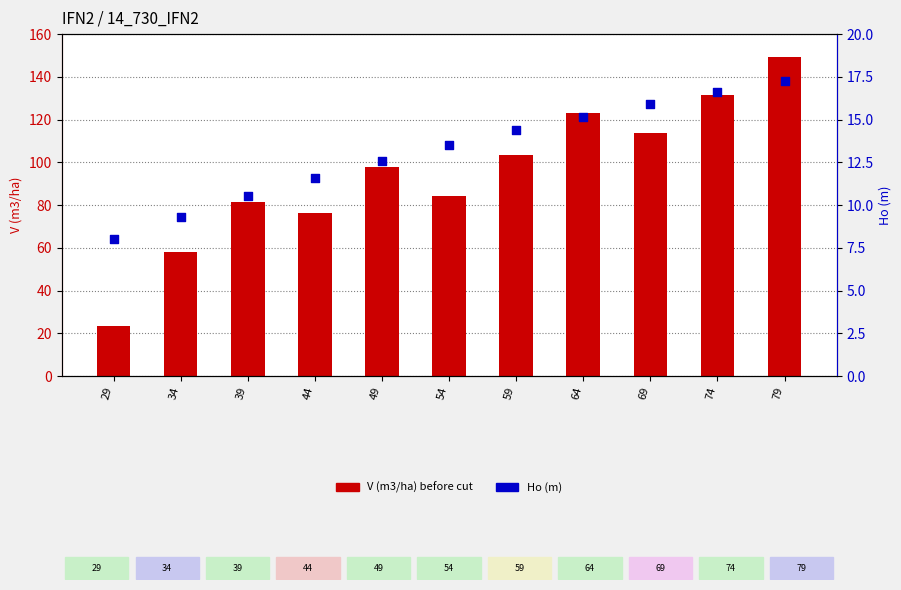

What are all the series names shown in the legend?

V (m3/ha) before cut, Ho (m)